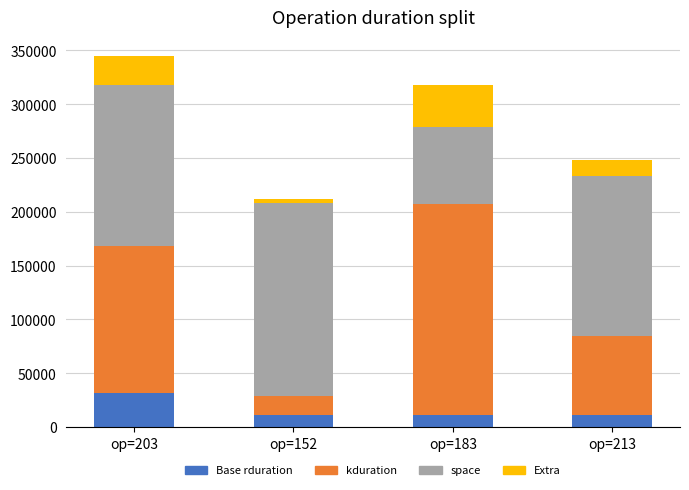

What is the difference between the maximum and minimum values in the Base rduration series?

20704